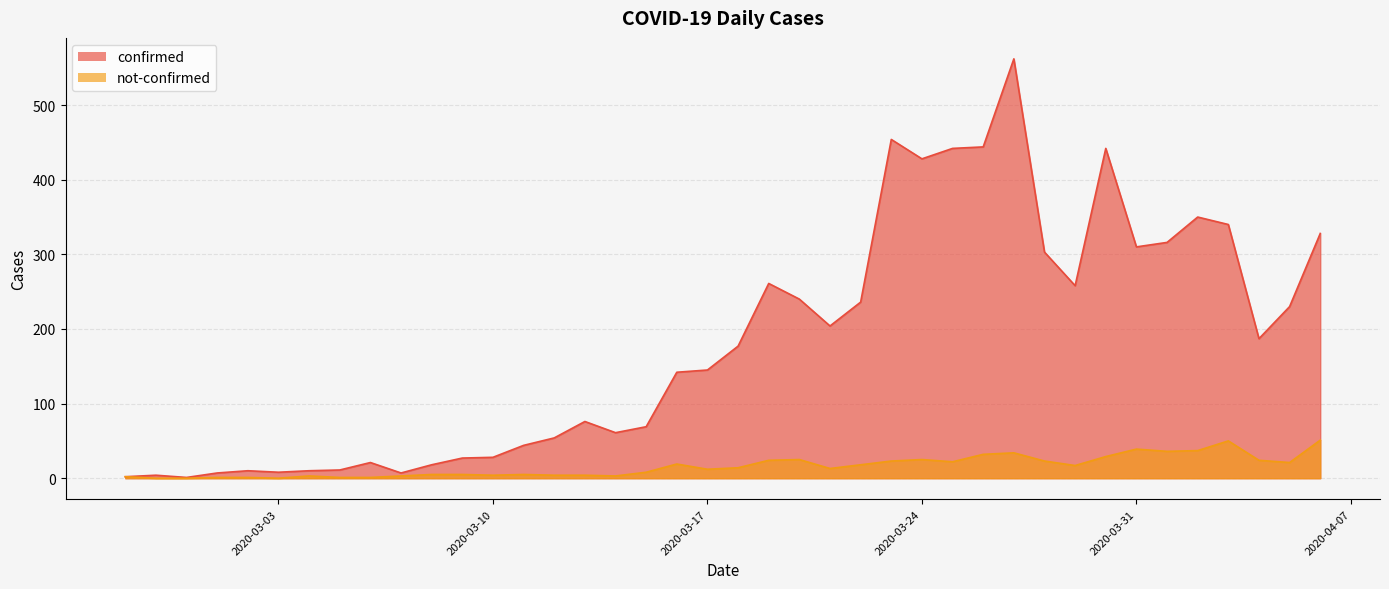

How many categories are shown in the chart?

40